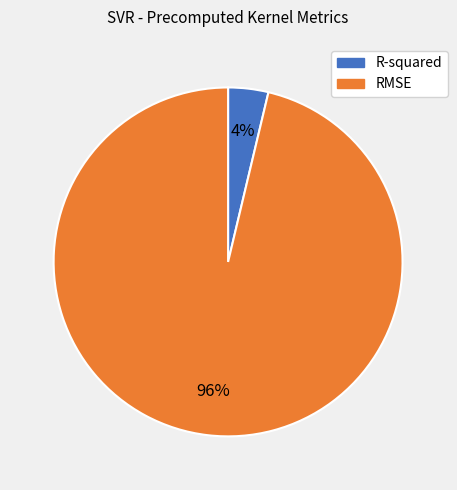

Which slice is the largest?

RMSE